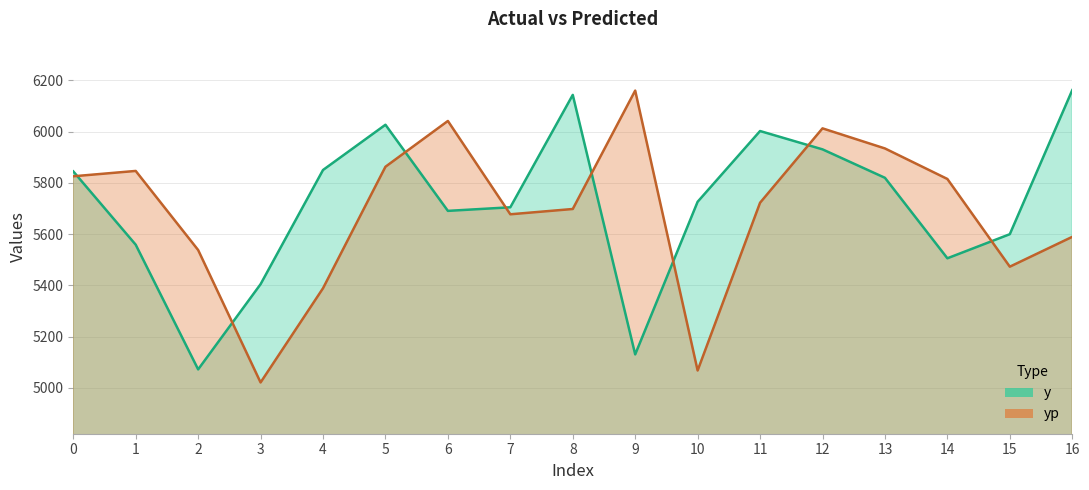

What are all the series names shown in the legend?

y, yp